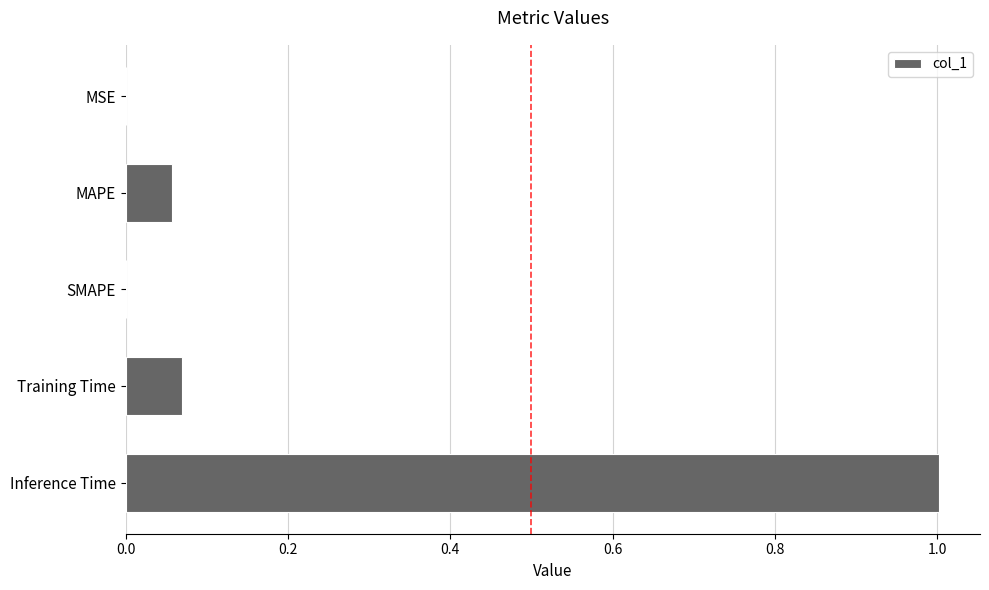

What is the sum of the values at SMAPE and Inference Time?

1.0